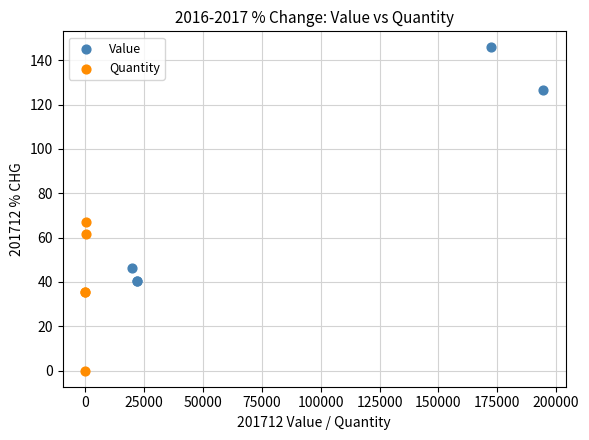

Which series contains the highest Y value?

Value